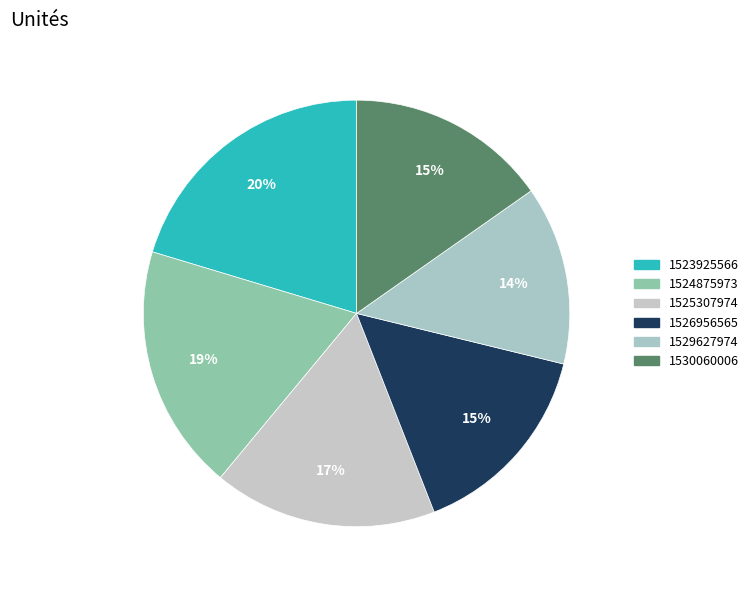

Is there a majority slice in this chart?

No